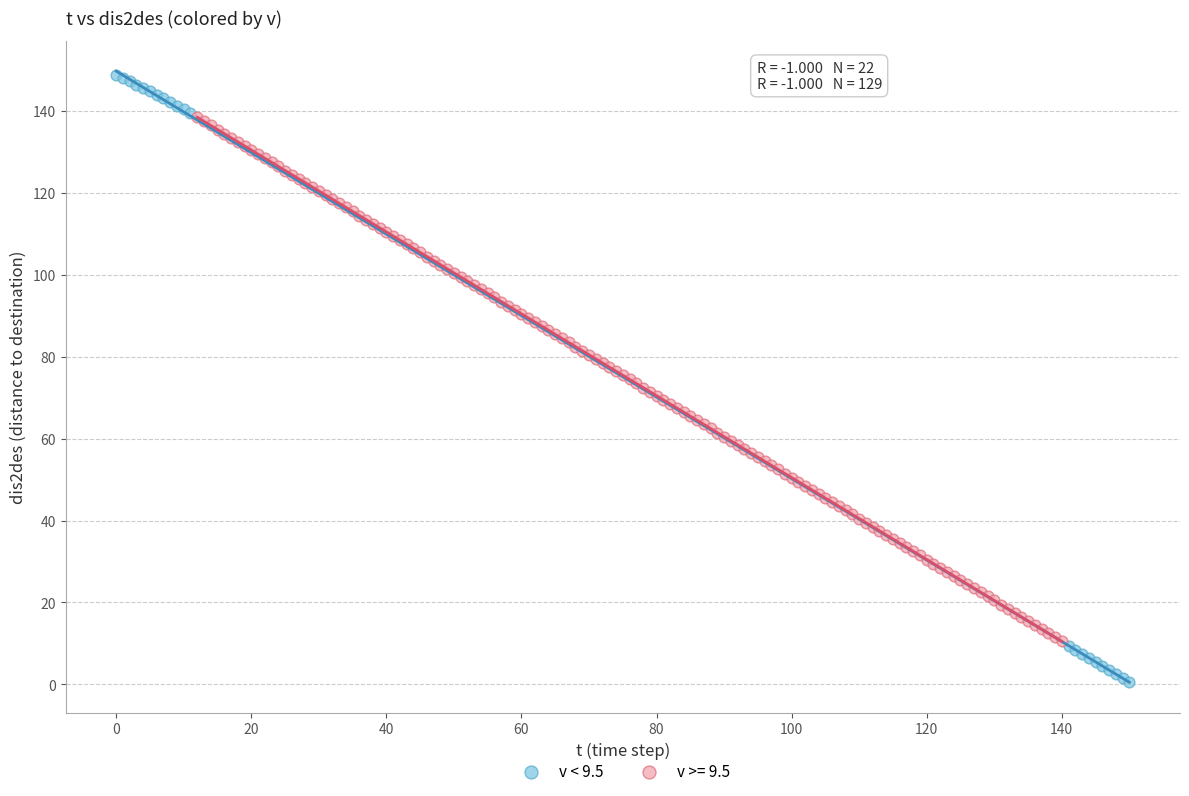

Which series reaches the maximum Y coordinate?

v < 9.5